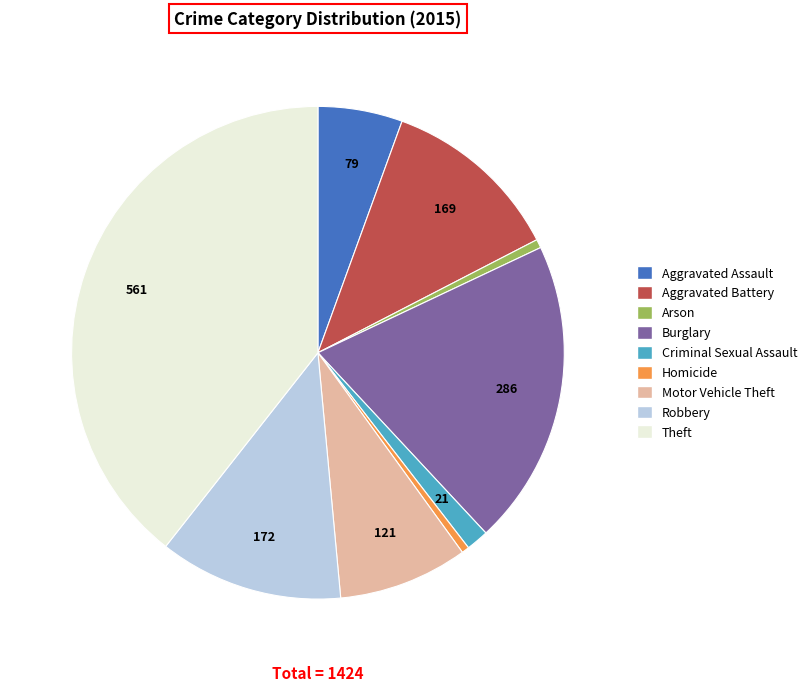

Is it true that Robbery is 12% of the pie?

True